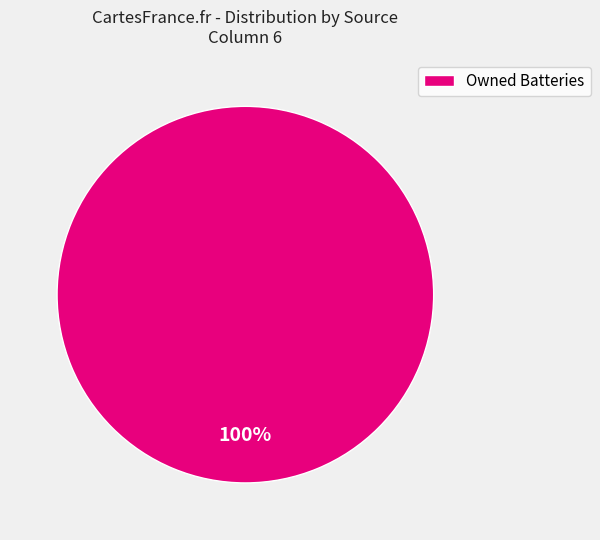

Rank the categories by value from highest to lowest.

Owned Batteries